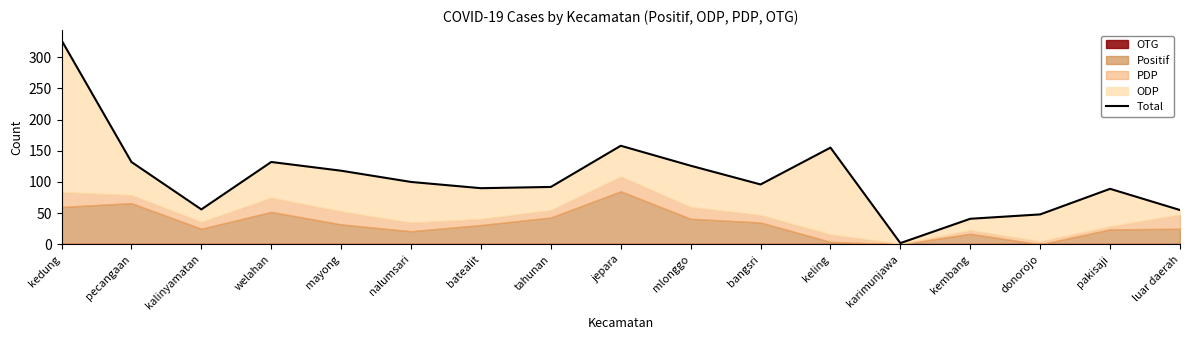

What is the smallest value displayed?

2